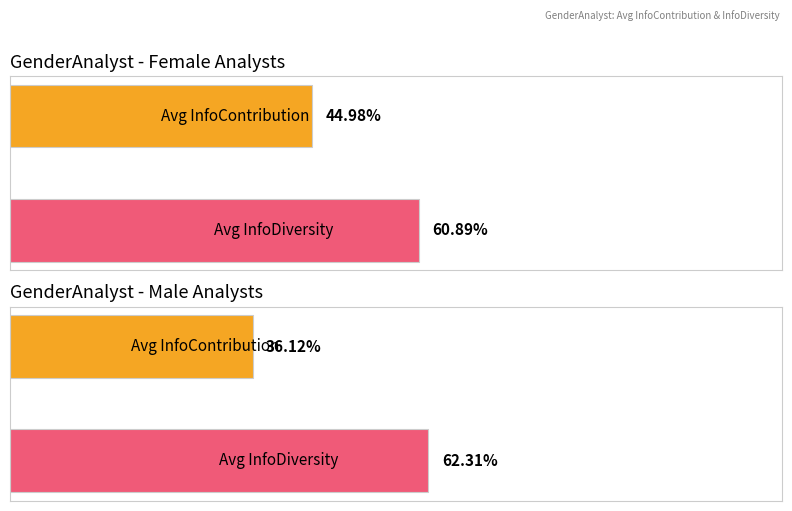

Reading left to right, list all the values displayed in this chart.

Average InfoContribution: female=0.4	male=0.4
Average InfoDiversity: female=0.6	male=0.6